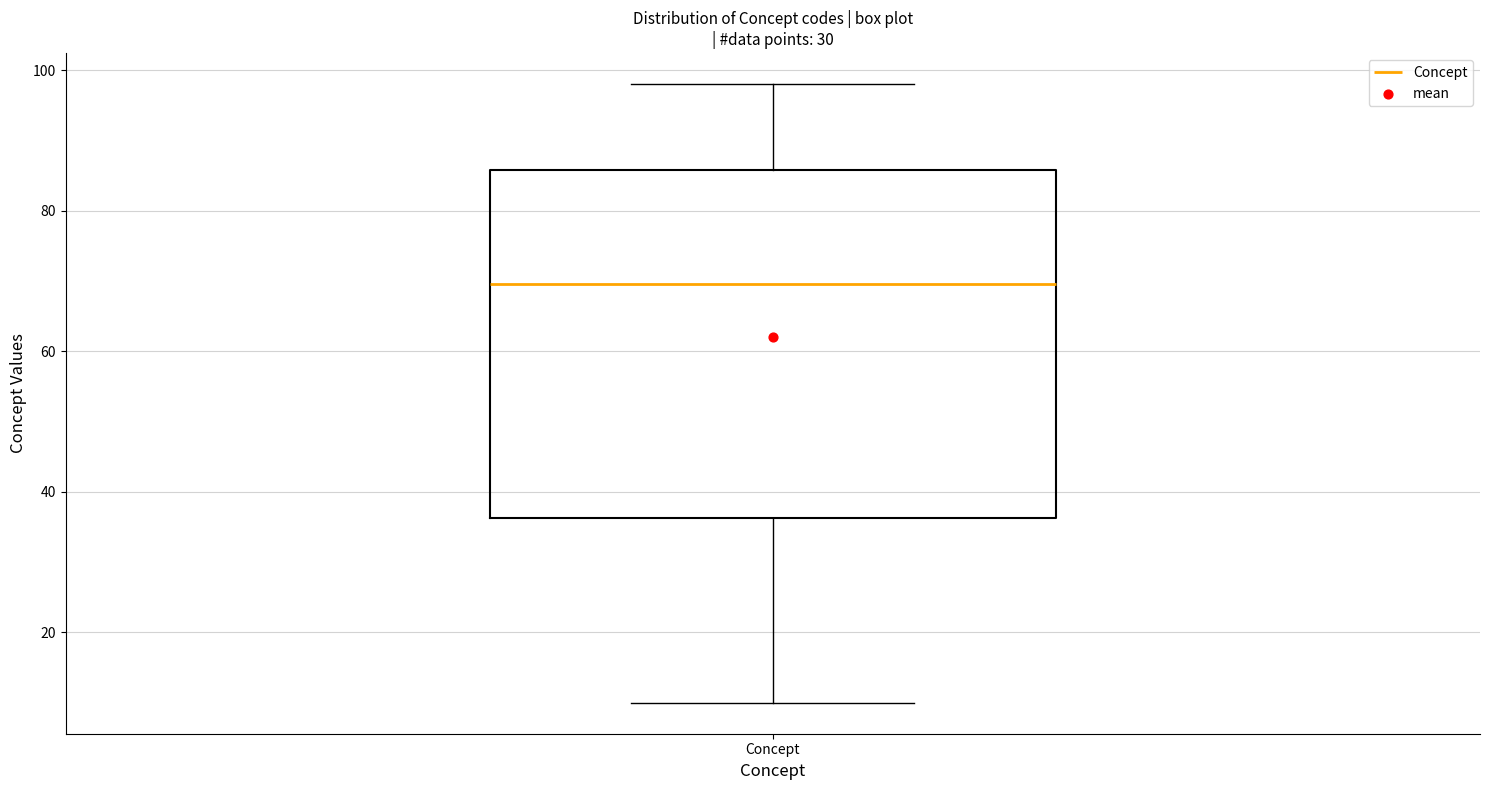

Read this box plot against the y-axis: the position of the median line, the range covered by the box, and the ends of both whiskers. The values are not printed on the chart, so give them approximately, as read against the axis.

median 70, box 36 to 86, whiskers 10 to 98